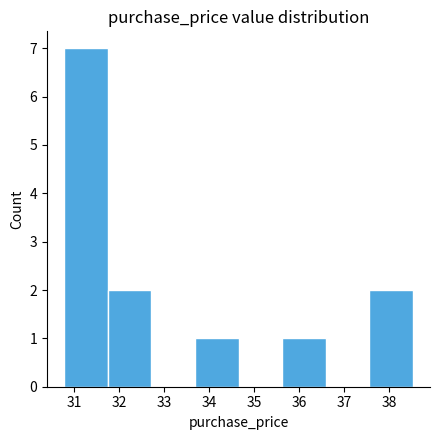

What is the height of the bar covering 31.8 to 32.7 on the x-axis? Neither the bar edges nor the heights are printed on the chart, so give them approximately, as read against the axes.

2